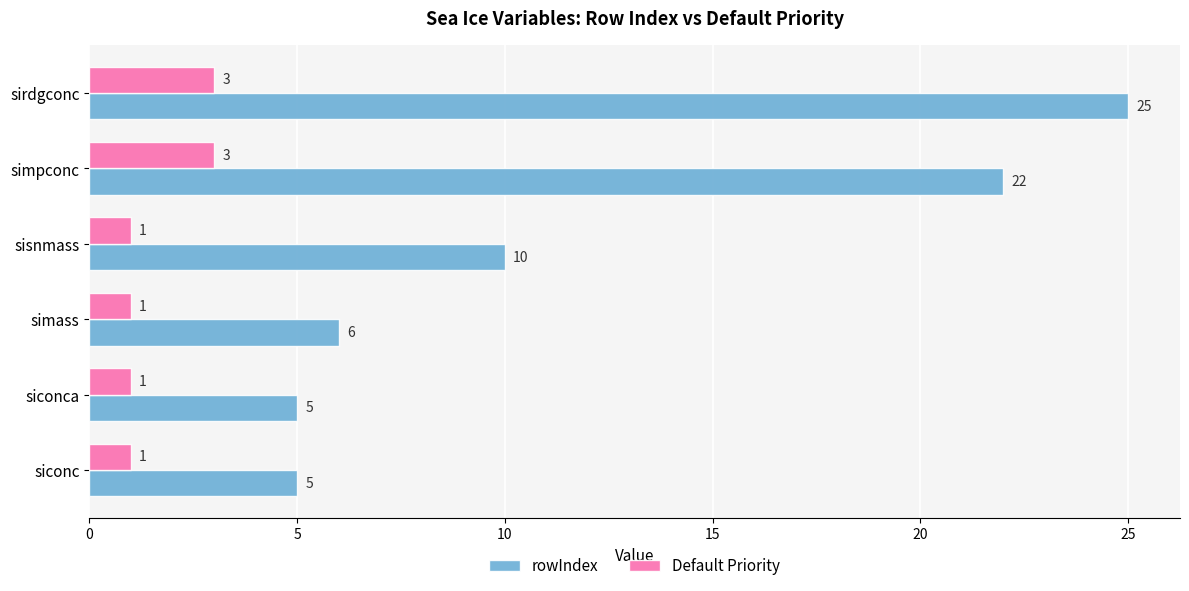

Between simass and simpconc, which series saw the biggest shift?

rowIndex